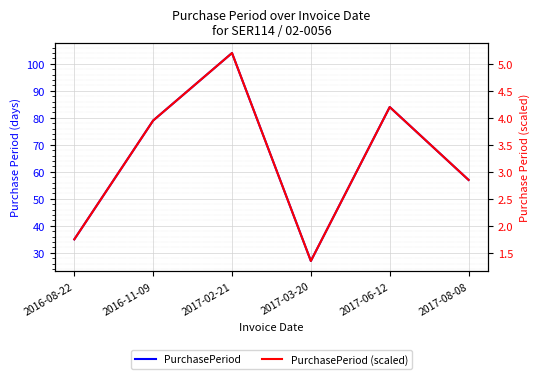

Where does the PurchasePeriod series first go above 79?

2017-02-21